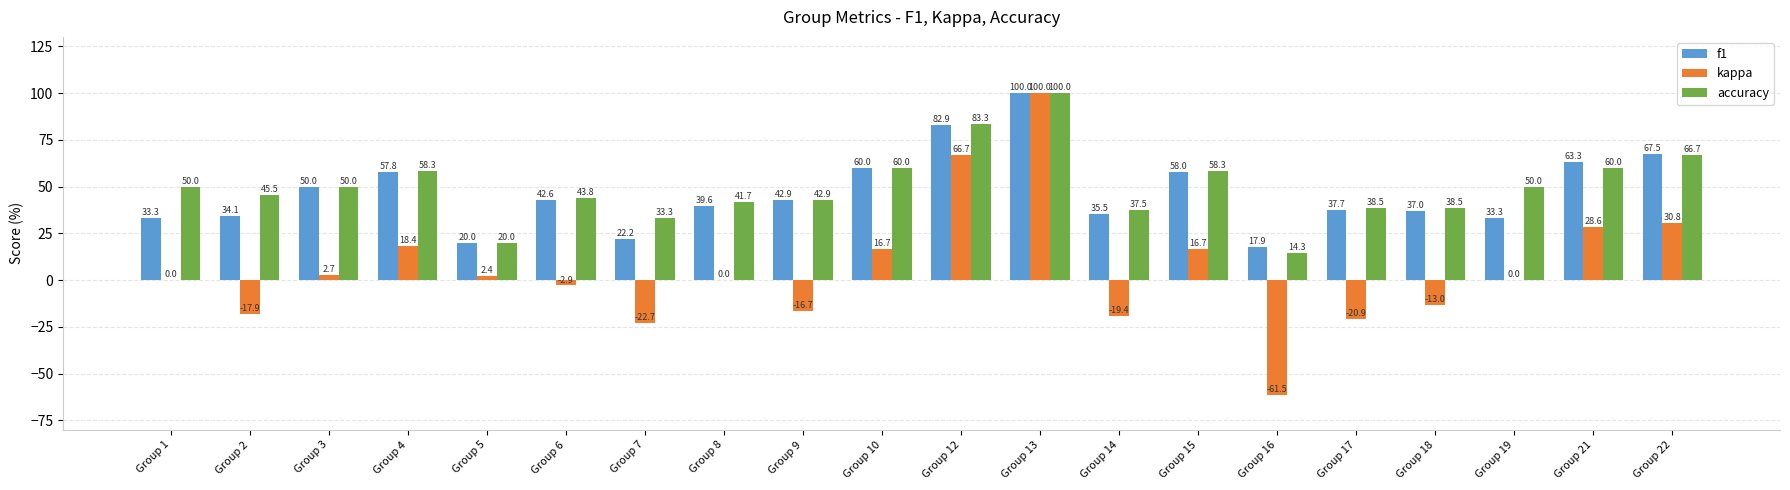

Which series changed the most between Group 19 and Group 21?

f1